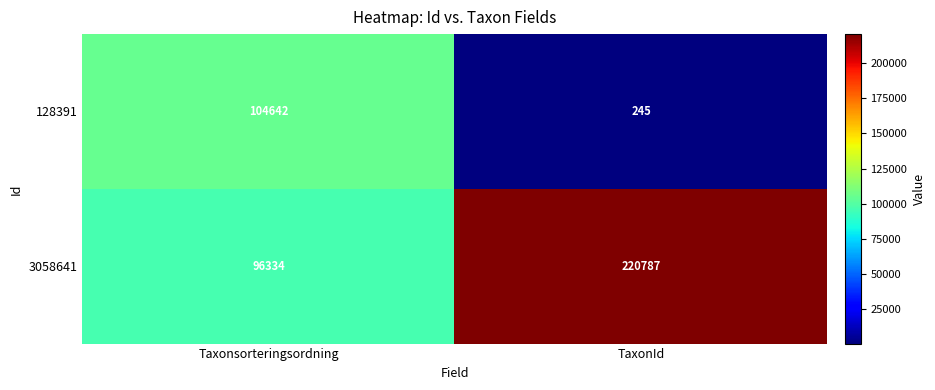

List the series in order of their overall mean, highest first.

3058641, 128391